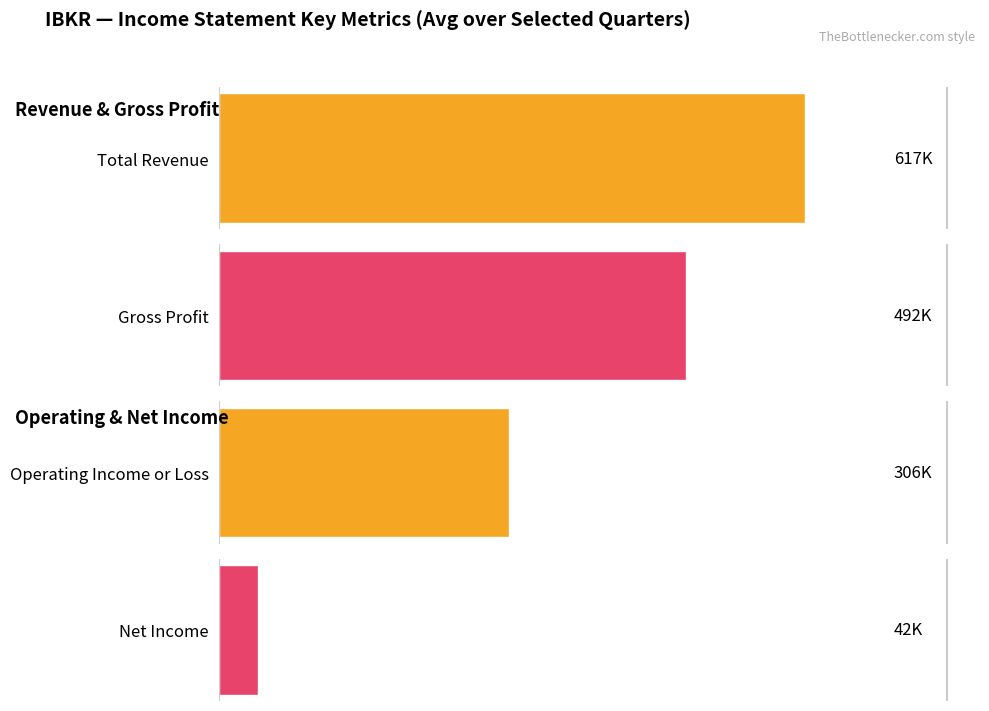

Rank the series by their average value, from lowest to highest.

Net Income, Operating Income or Loss, Gross Profit, Total Revenue